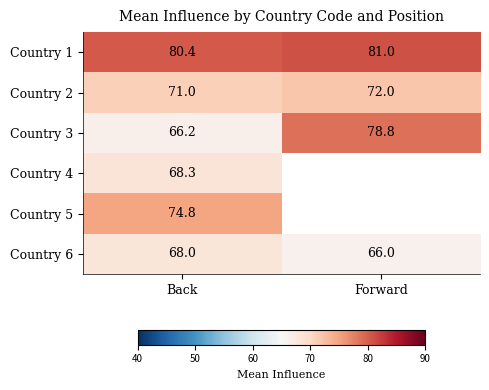

Which category has the highest value in the Country 6 series?

Back